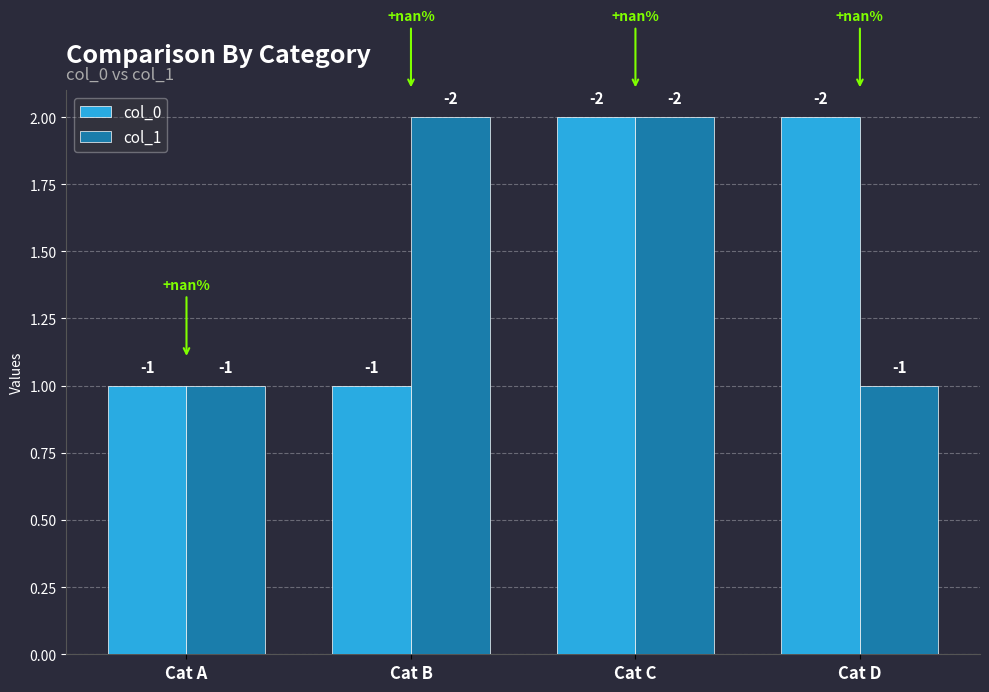

How many bars are there in total?

8